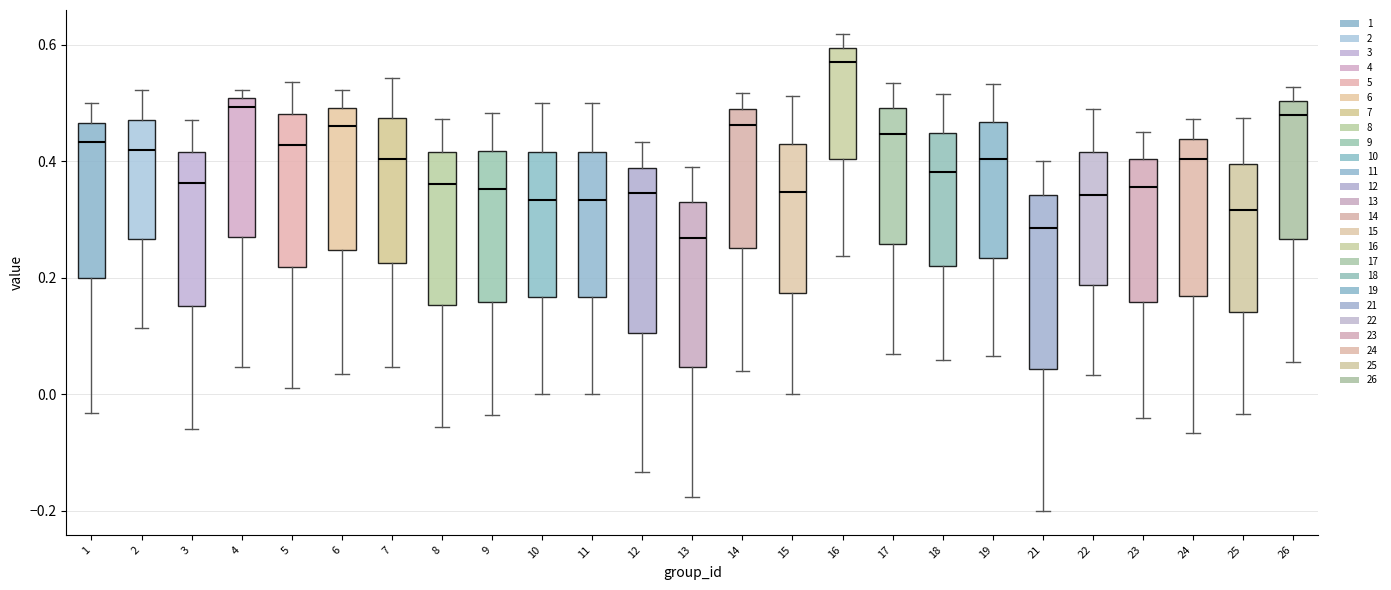

Reading left to right, transcribe this box plot: for each box, give where its median line is, the range the box spans, and where its two whiskers end, as read against the y-axis. The values are not printed on the chart, so give them approximately, as read against the axis.

1: median 0.44, box 0.20 to 0.46, whiskers -0.04 to 0.50
2: median 0.42, box 0.26 to 0.48, whiskers 0.12 to 0.52
3: median 0.36, box 0.16 to 0.42, whiskers -0.06 to 0.48
4: median 0.50 (just below the box's upper edge), box 0.26 to 0.50, whiskers 0.04 to 0.52
5: median 0.42, box 0.22 to 0.48, whiskers 0.02 to 0.54
6: median 0.46, box 0.24 to 0.50, whiskers 0.04 to 0.52
7: median 0.40, box 0.22 to 0.48, whiskers 0.04 to 0.54
8: median 0.36, box 0.16 to 0.42, whiskers -0.06 to 0.48
9: median 0.36, box 0.16 to 0.42, whiskers -0.04 to 0.48
10: median 0.34, box 0.16 to 0.42, whiskers 0.00 to 0.50
11: median 0.34, box 0.16 to 0.42, whiskers 0.00 to 0.50
12: median 0.34, box 0.10 to 0.38, whiskers -0.14 to 0.44
13: median 0.26, box 0.04 to 0.34, whiskers -0.18 to 0.40
14: median 0.46, box 0.26 to 0.48, whiskers 0.04 to 0.52
15: median 0.34, box 0.18 to 0.42, whiskers 0.00 to 0.52
16: median 0.58, box 0.40 to 0.60, whiskers 0.24 to 0.62
17: median 0.44, box 0.26 to 0.50, whiskers 0.06 to 0.54
18: median 0.38, box 0.22 to 0.44, whiskers 0.06 to 0.52
19: median 0.40, box 0.24 to 0.46, whiskers 0.06 to 0.54
21: median 0.28, box 0.04 to 0.34, whiskers -0.20 to 0.40
22: median 0.34, box 0.18 to 0.42, whiskers 0.04 to 0.50
23: median 0.36, box 0.16 to 0.40, whiskers -0.04 to 0.46
24: median 0.40, box 0.16 to 0.44, whiskers -0.06 to 0.48
25: median 0.32, box 0.14 to 0.40, whiskers -0.04 to 0.48
26: median 0.48, box 0.26 to 0.50, whiskers 0.06 to 0.52